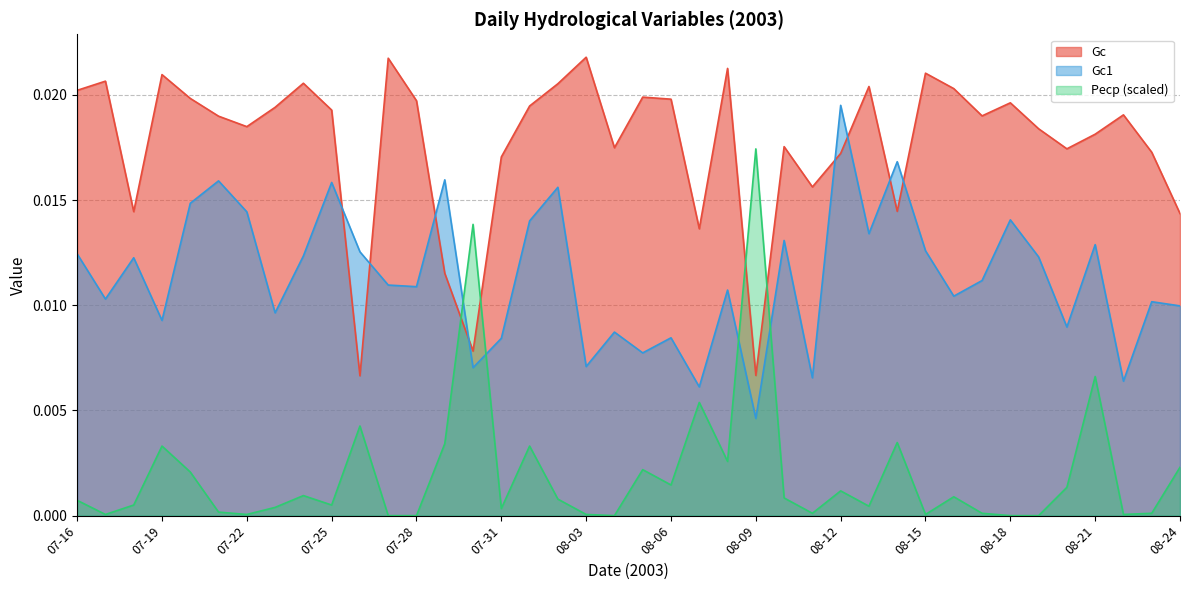

Which series changed the most between 07-16 and 08-17?

Gc1